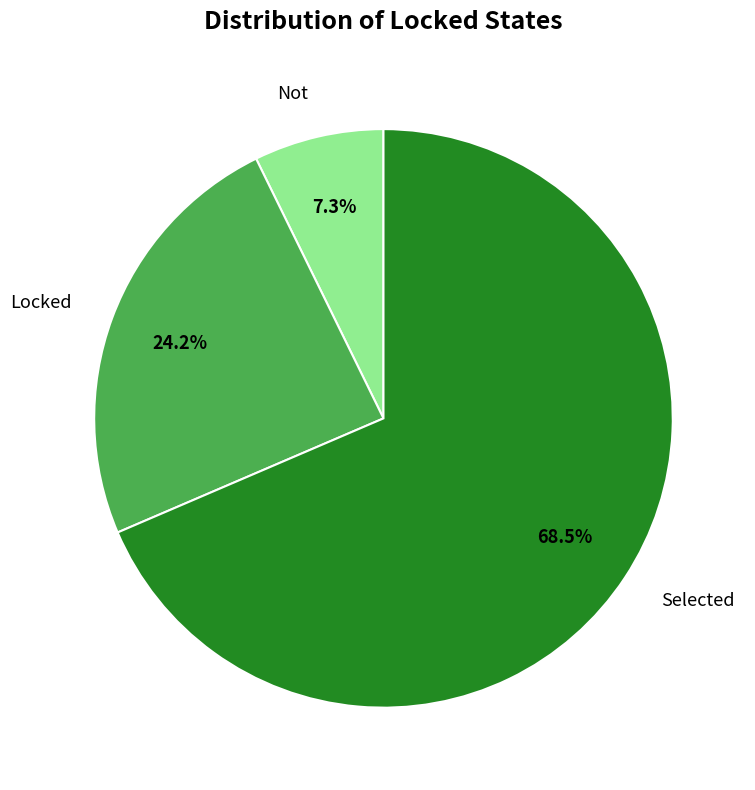

To the nearest percent, what is the difference between the Not and Selected slice percentages?

61%